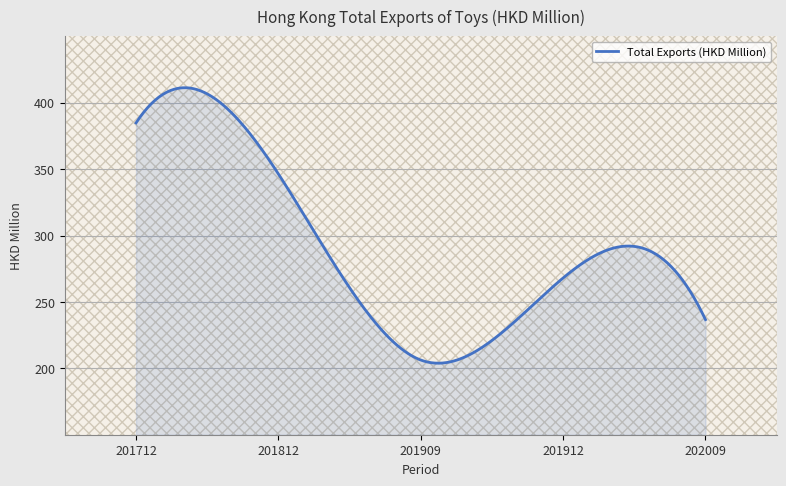

What is the difference between the maximum and minimum values?

207.5